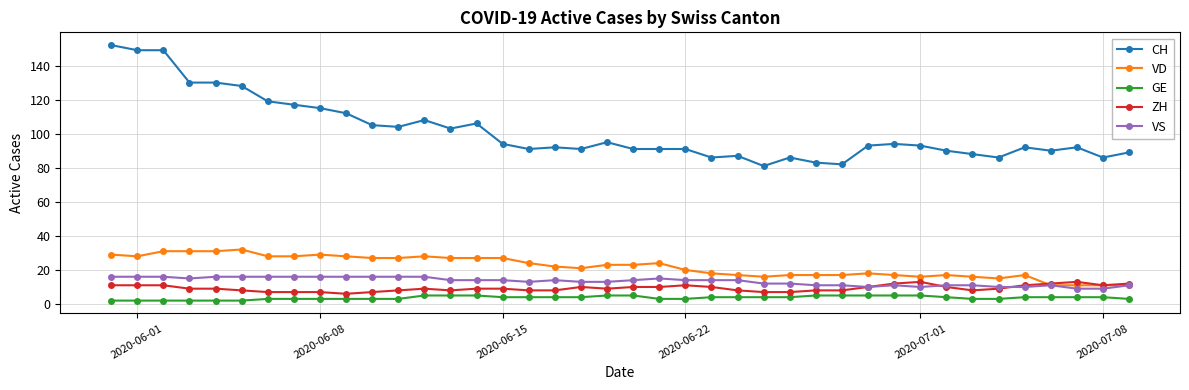

Which series has the largest total across all categories?

CH